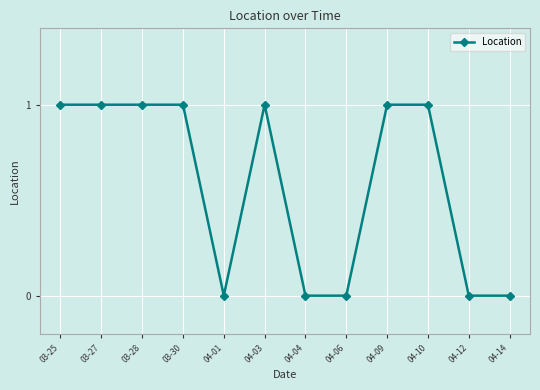

Does the chart display data point markers on the line(s)?

Yes